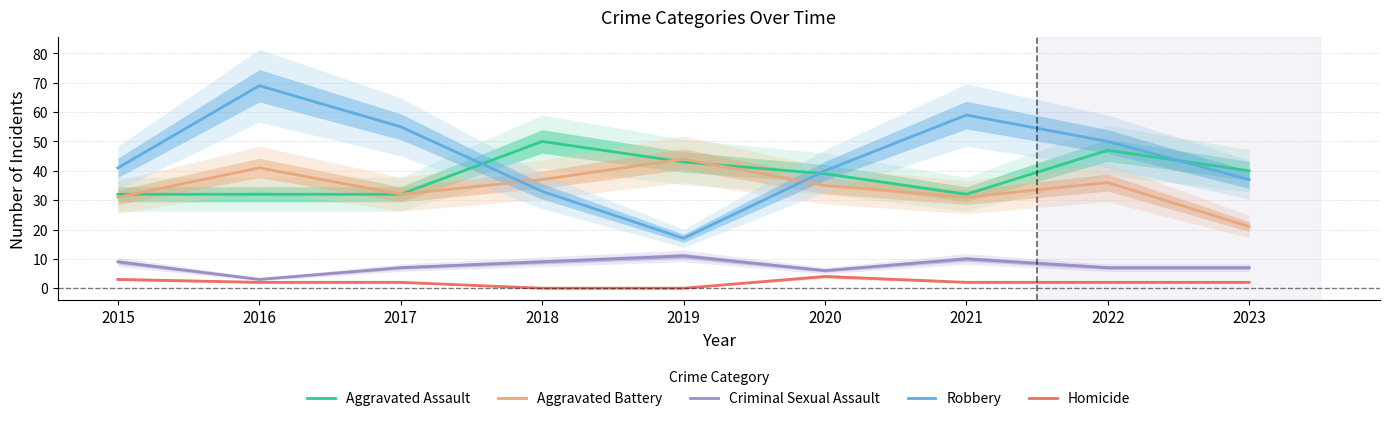

List the series in order of their peak value, lowest first.

Homicide, Criminal Sexual Assault, Aggravated Battery, Aggravated Assault, Robbery